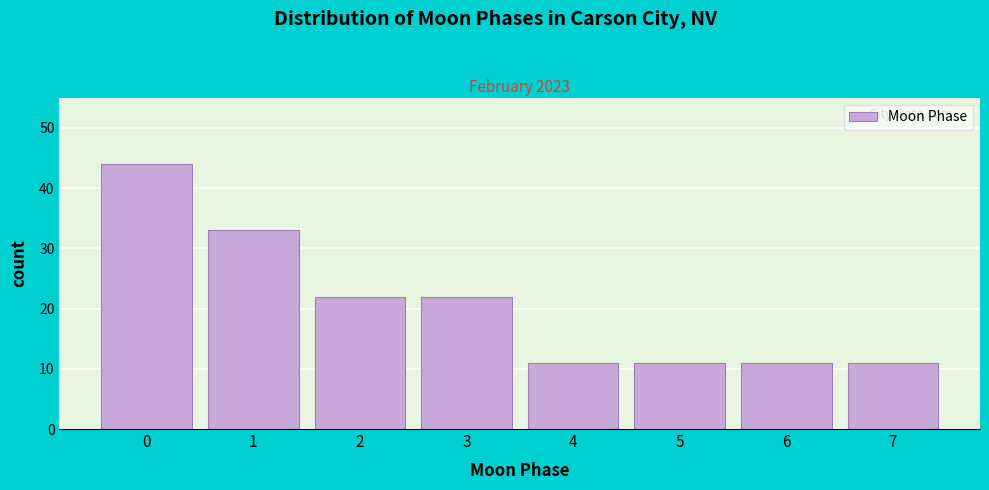

Reading right to left, what are all the values shown in this chart?

11	11	11	11	22	22	33	44